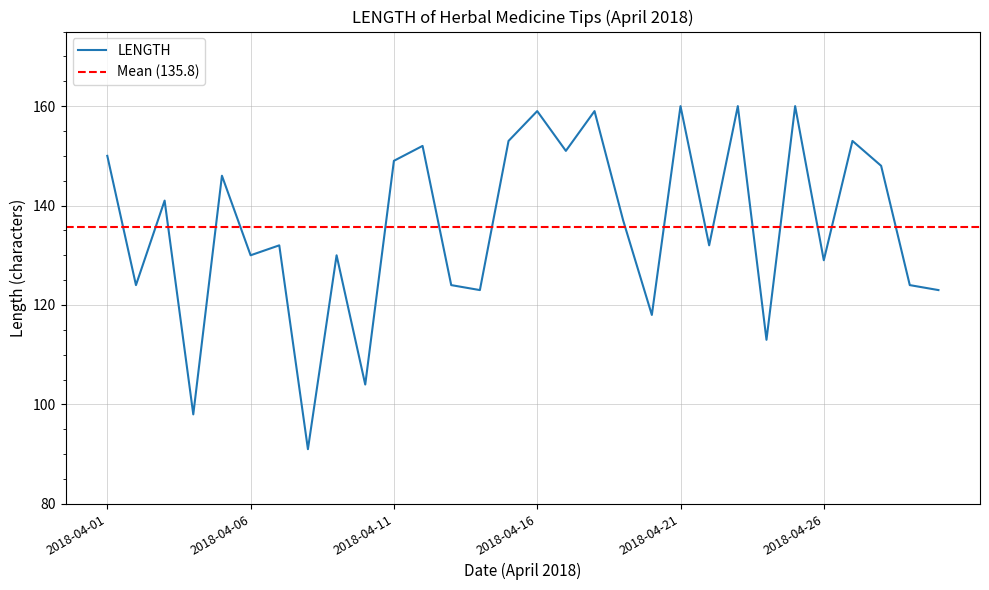

Which has a higher value, 2018-04-11 or 2018-04-27?

2018-04-27